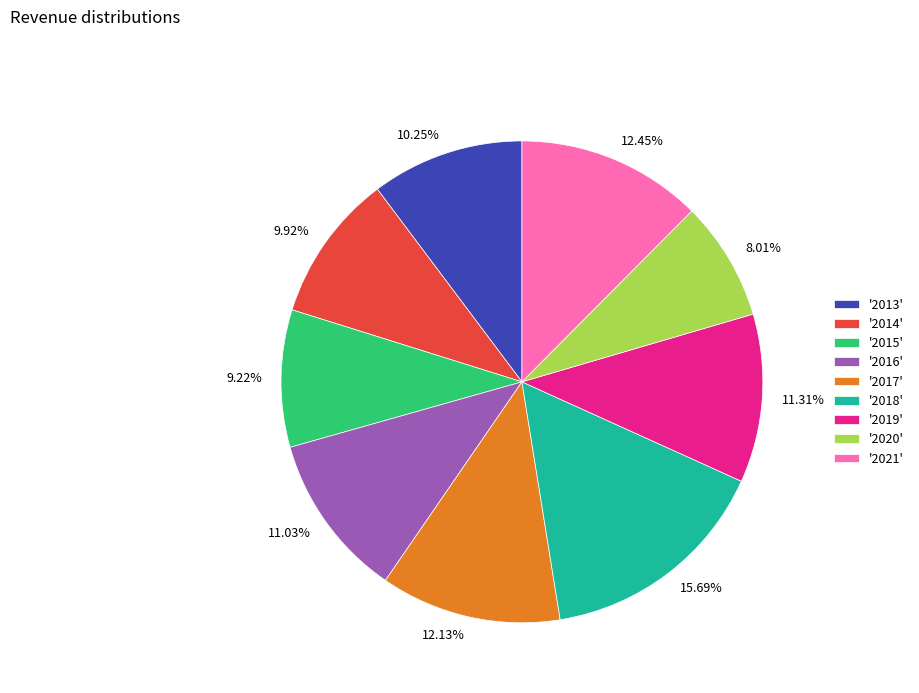

Between 9.22% and 9.92%, which is larger?

9.92%